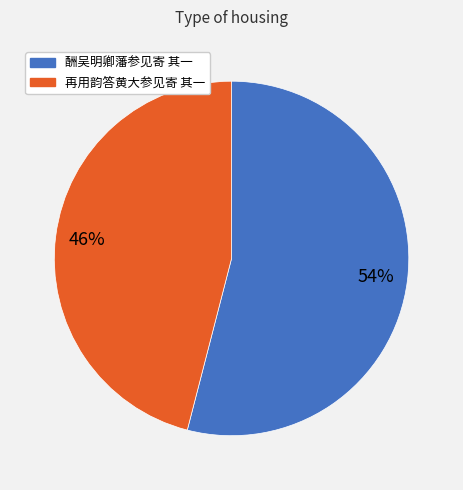

What percentage is the 再用韵答黄大参见寄 其一 slice, to the nearest percent?

46%